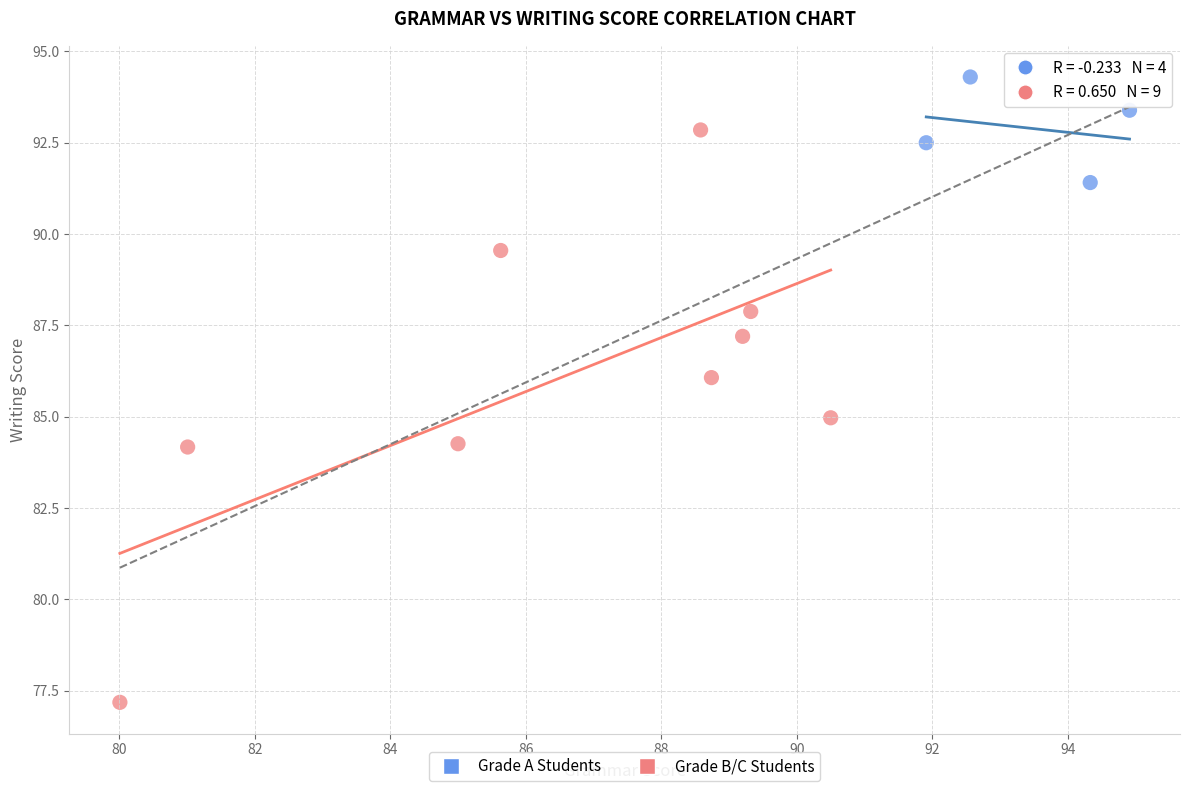

Which series has the largest Y range (max minus min)?

Grade B/C Students